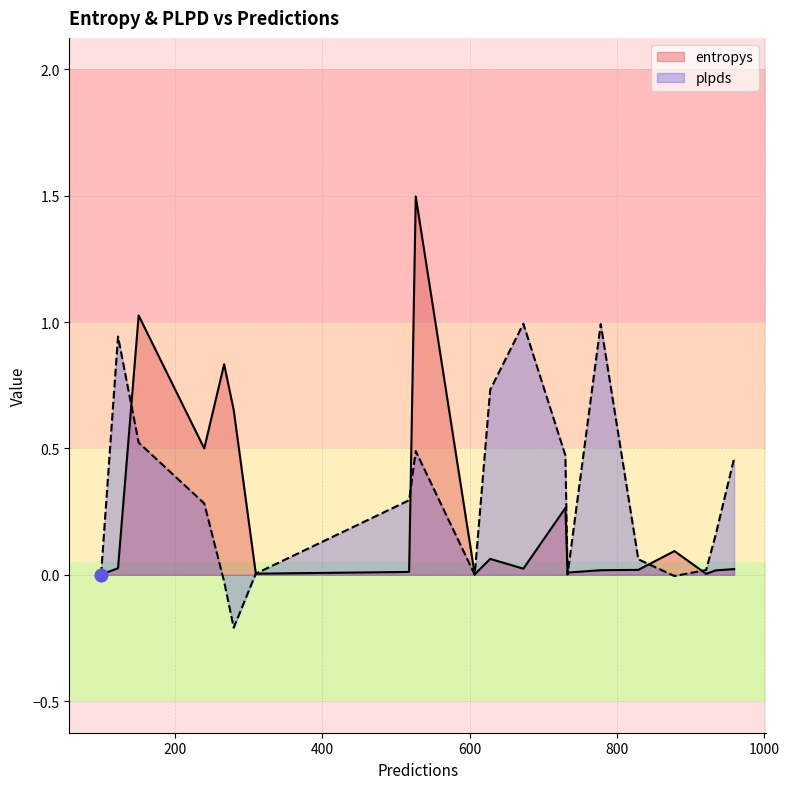

Which series has the largest Y range (max minus min)?

entropys